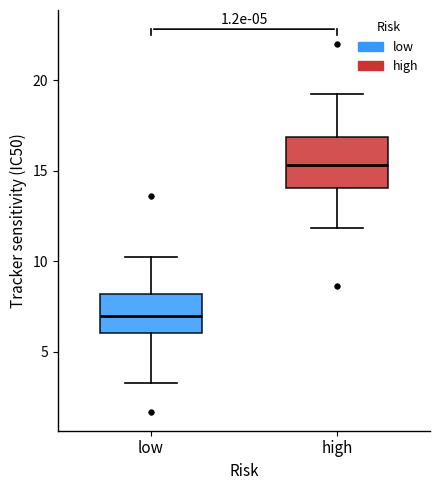

Comparing the boxes themselves (not the whiskers), which one is the tallest?

high